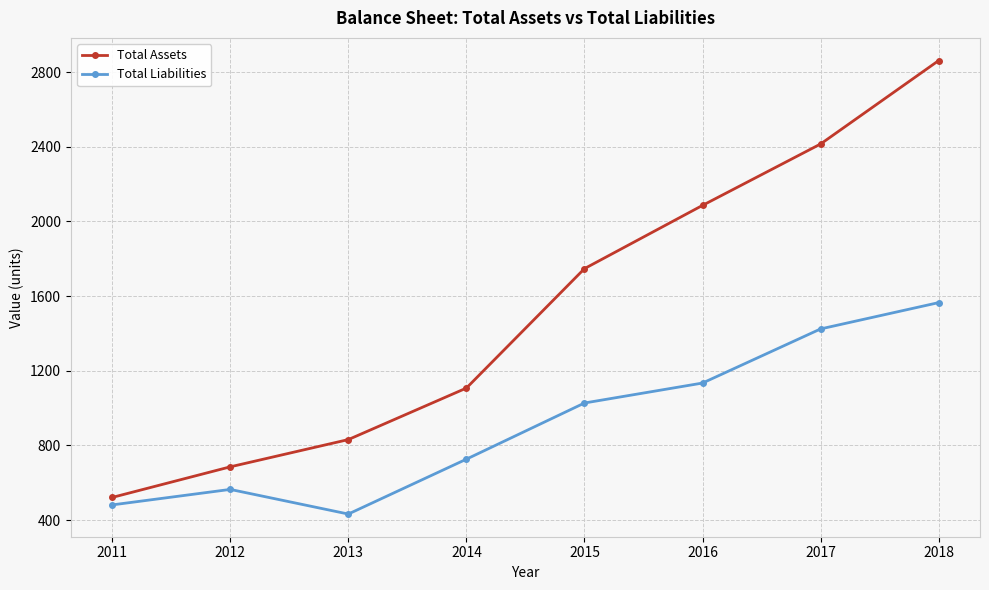

How many lines are shown in the chart?

2